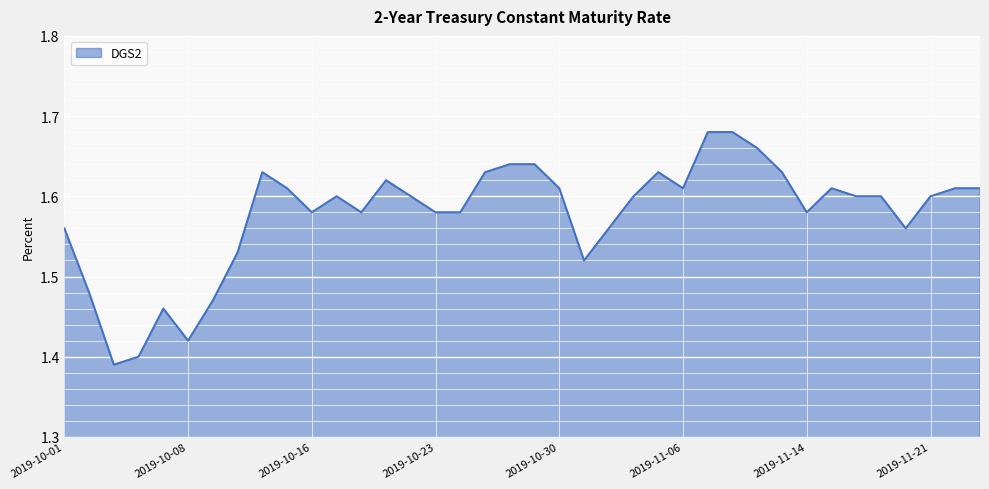

What is the difference between the maximum and minimum values?

0.3